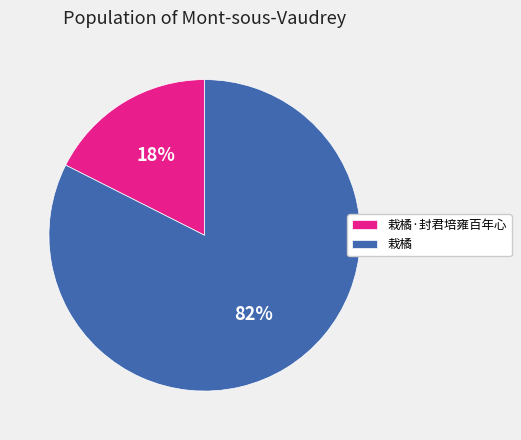

True or false: 栽橘 accounts for 82% of the total.

True